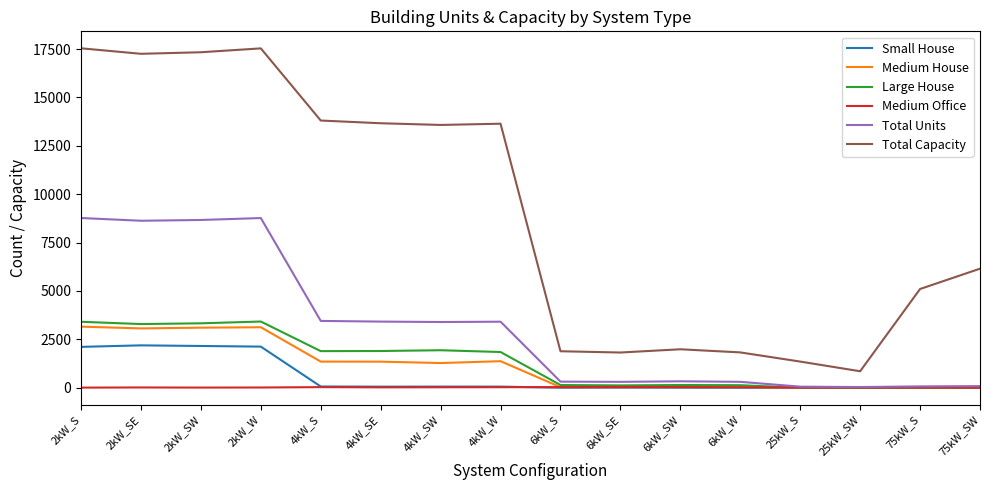

The value of Total Units at 4kW_W is 3410. True or false?

True